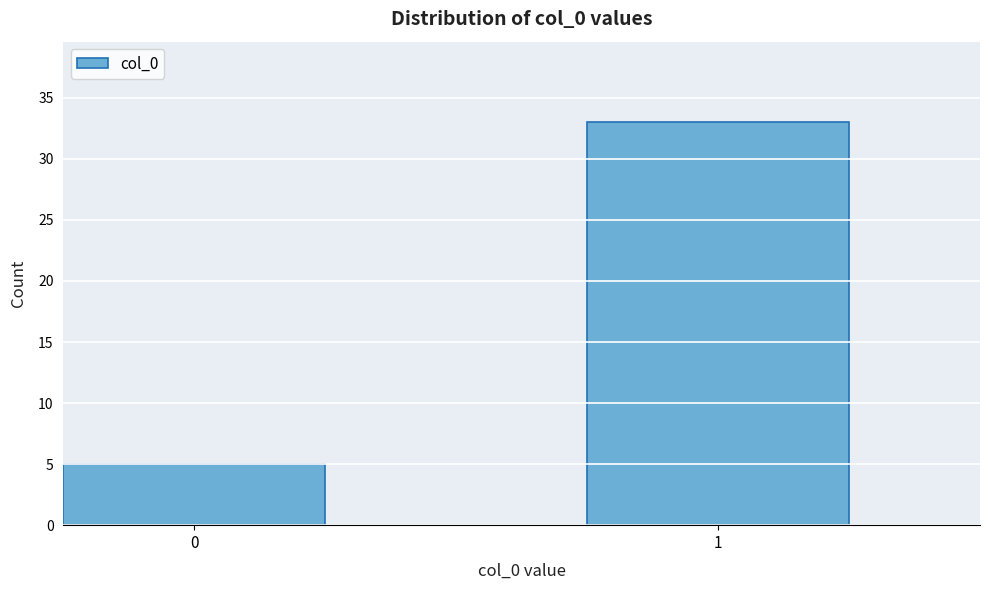

Reading left to right, what are all the values shown in this chart?

5	33